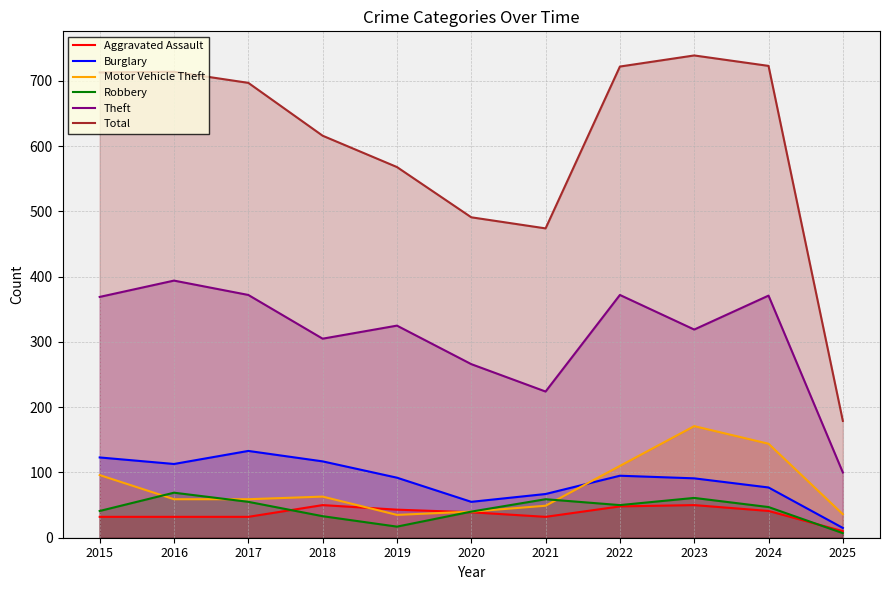

Between 2020 and 2024, which series saw the biggest shift?

Total